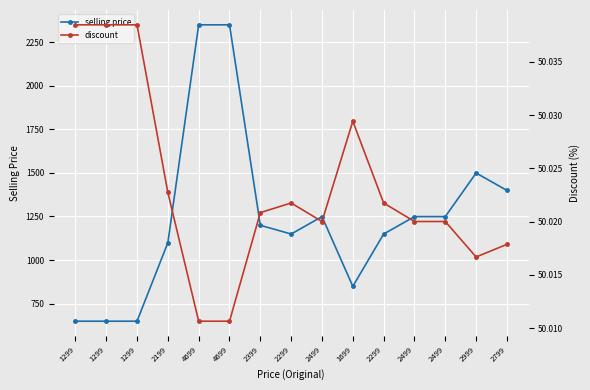

Is the value of selling price at 1299 greater than the value of discount at 2499?

Yes